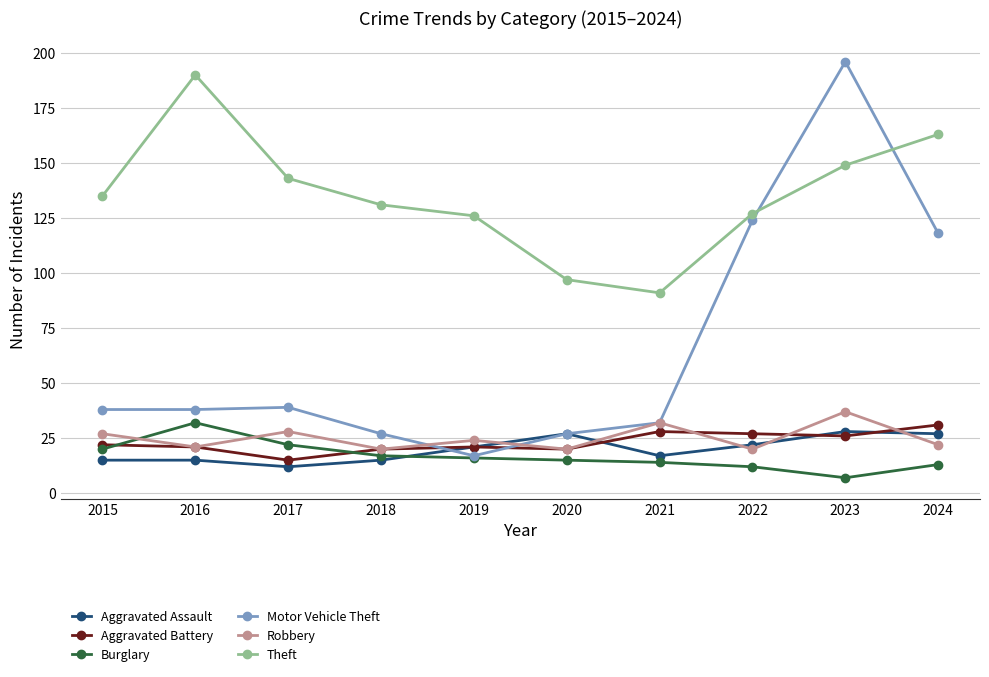

Is it true that Aggravated Assault equals 27 at 2021?

False